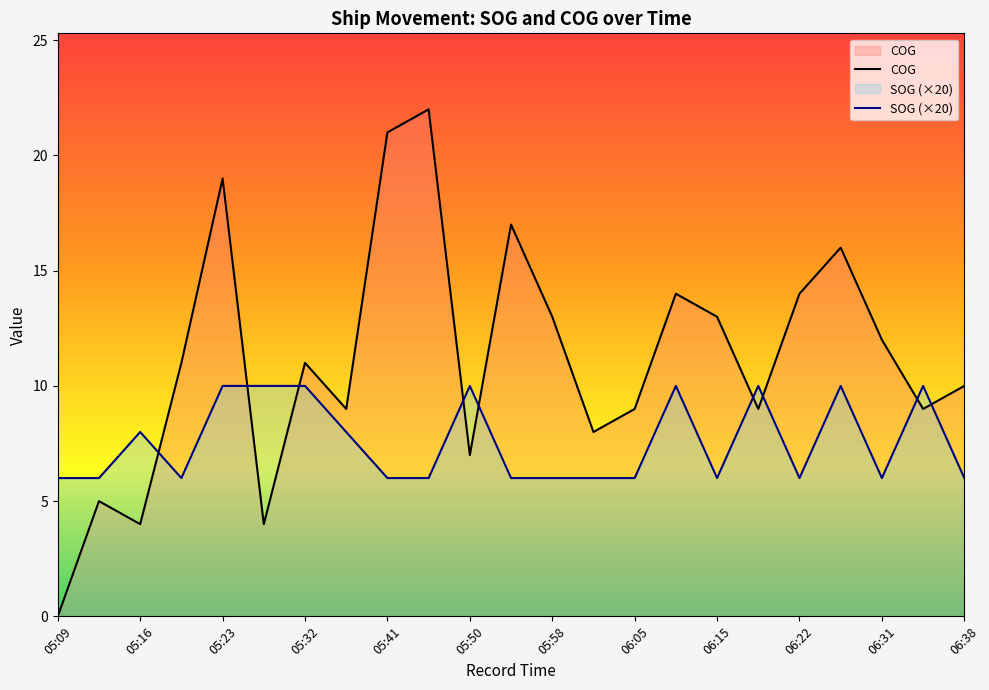

What is the total value across all series at 05:23?

29